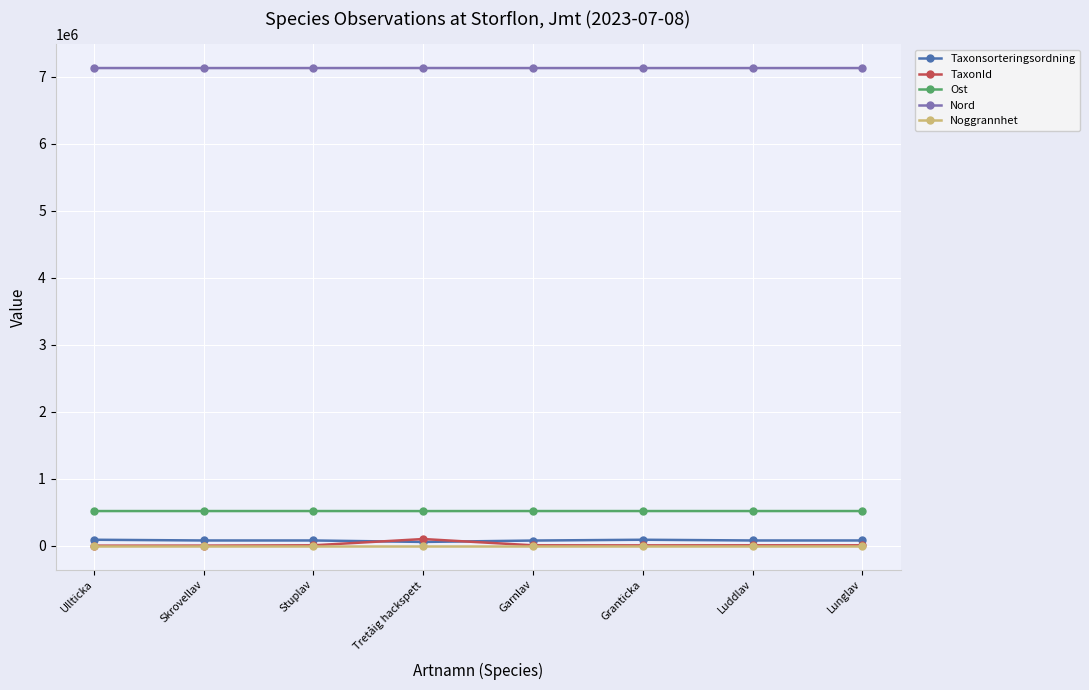

At how many categories does at least one series exceed 2981504?

8